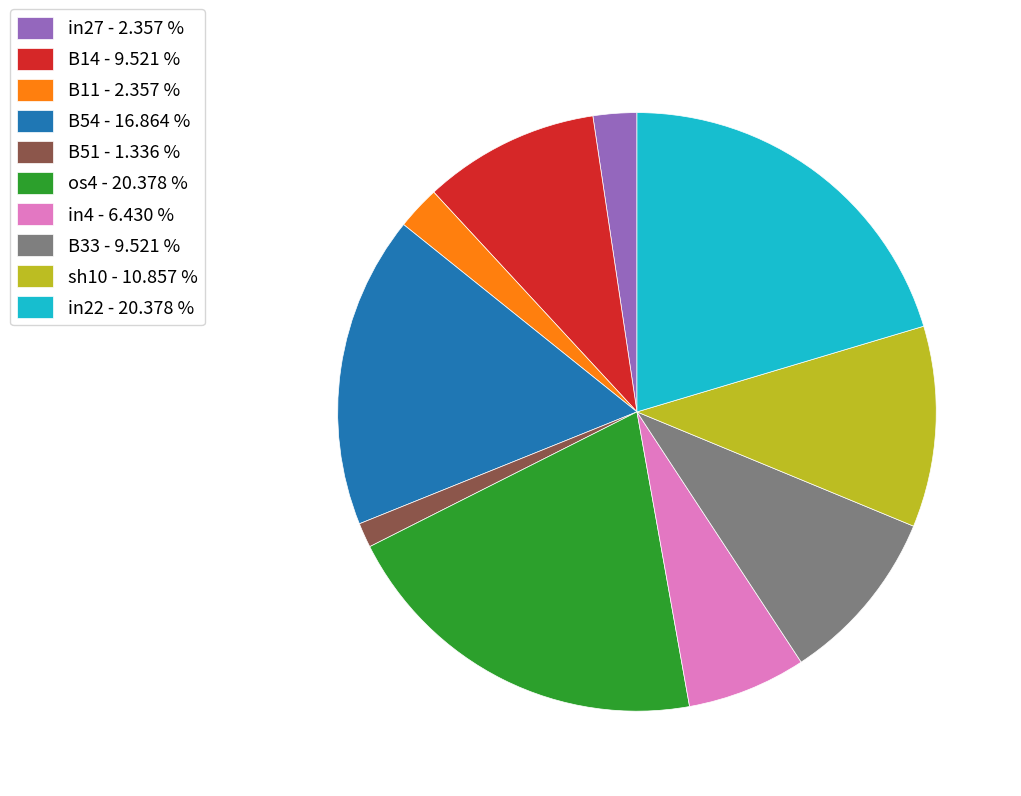

Combined, do B54 - 16.864 % and sh10 - 10.857 % account for over 50%?

No